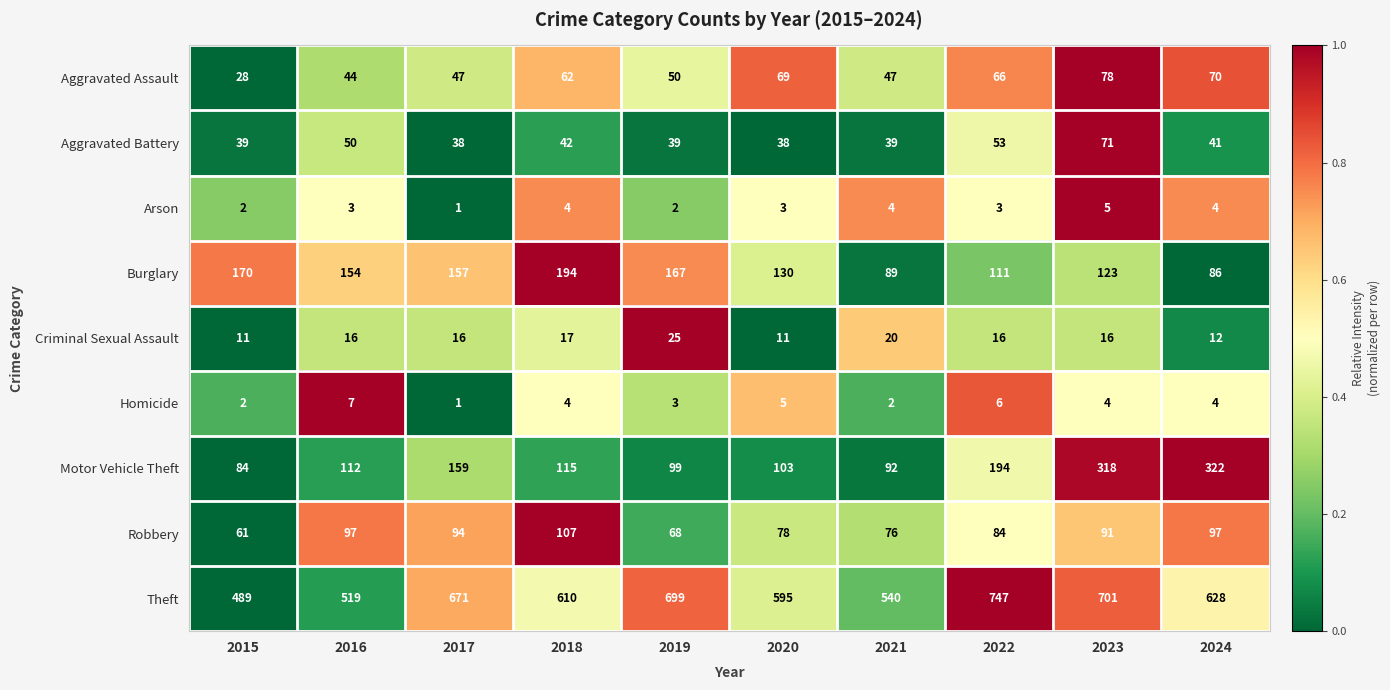

At which label is Criminal Sexual Assault closest to 18?

2018